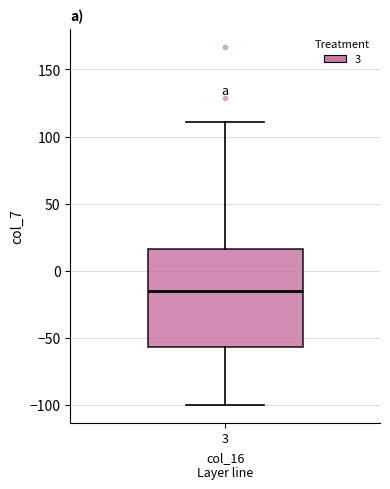

Read this box plot against the y-axis: the position of the median line, the range covered by the box, and the ends of both whiskers. The values are not printed on the chart, so give them approximately, as read against the axis.

median -15, box -55 to 15, whiskers -100 to 110